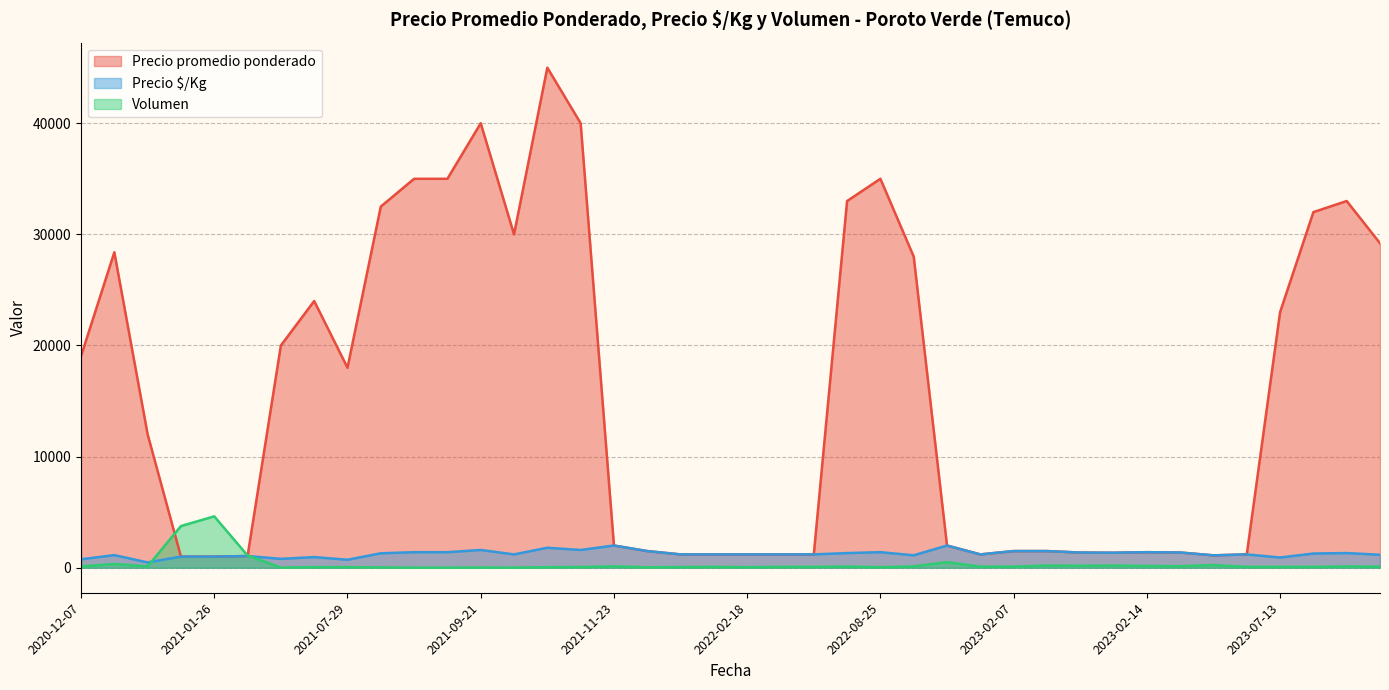

Which series ends up on top after the final intersection of Volumen and Precio promedio ponderado?

Precio promedio ponderado